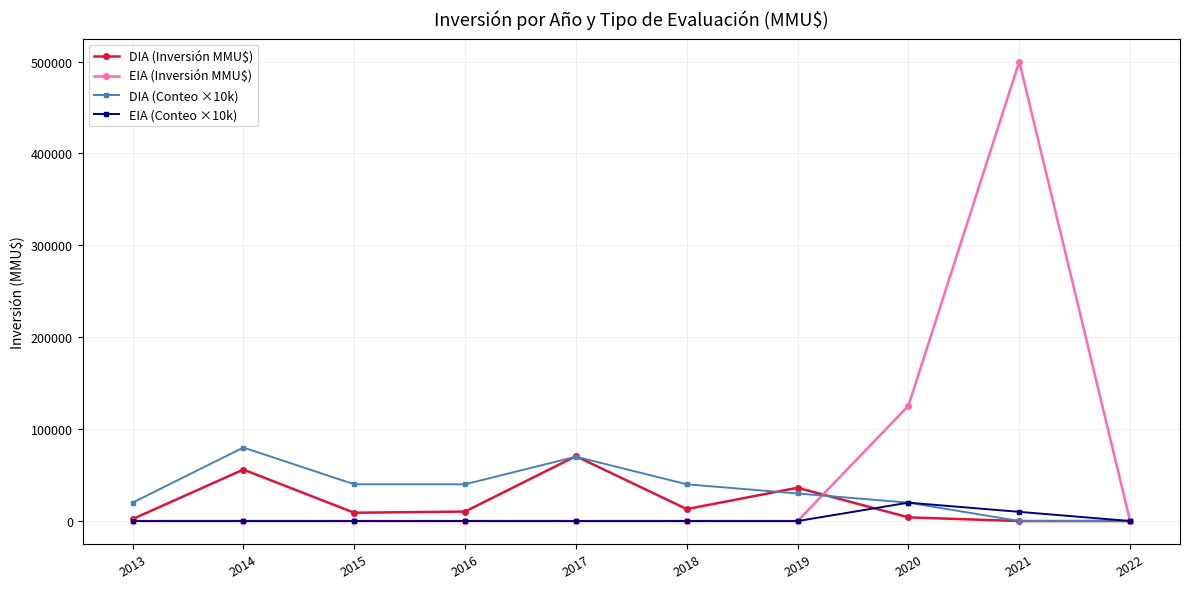

What is the greatest value displayed?

500000